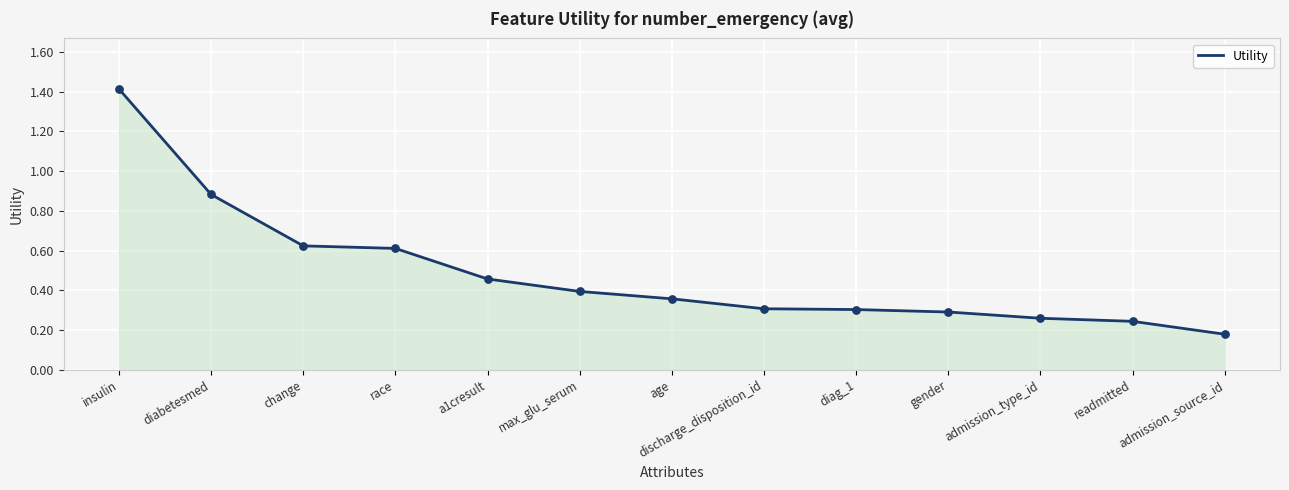

What is the change in value from race to max_glu_serum?

-0.2